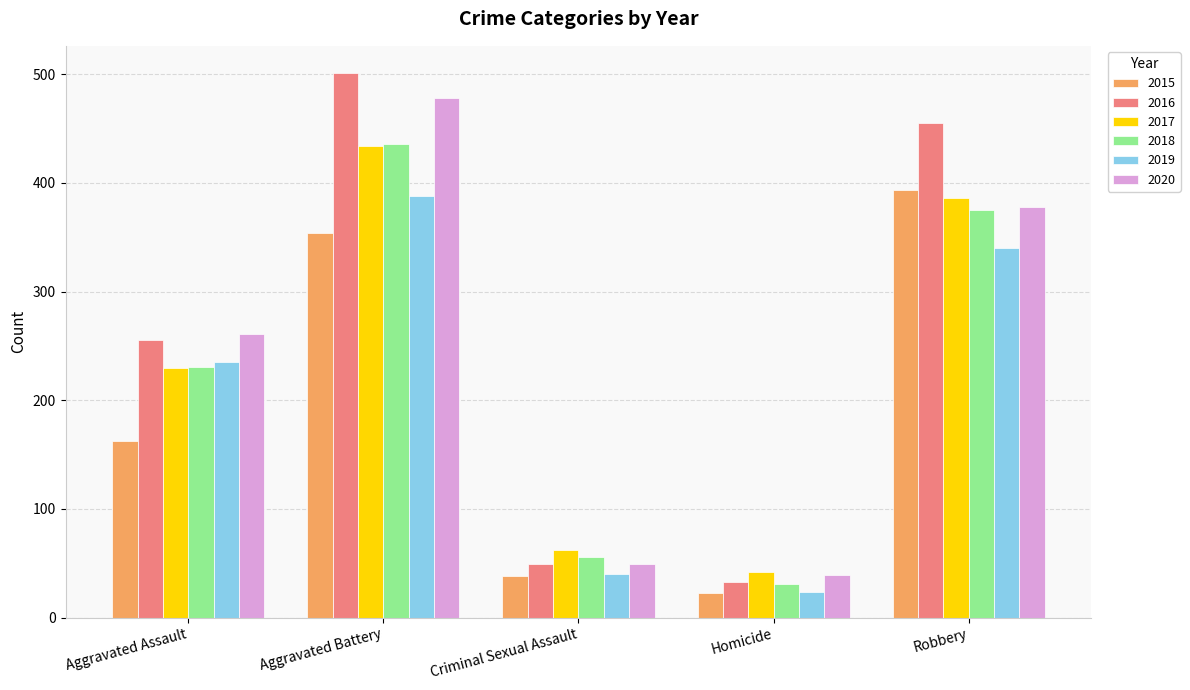

What are all the series names shown in the legend?

2015, 2016, 2017, 2018, 2019, 2020